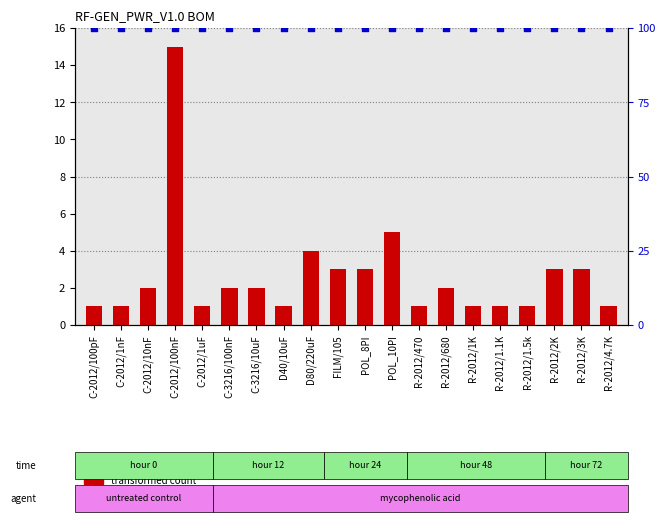

Is the value of percentile rank within the sample at R-2012/4.7K greater than the value of transformed count at C-2012/100nF?

Yes